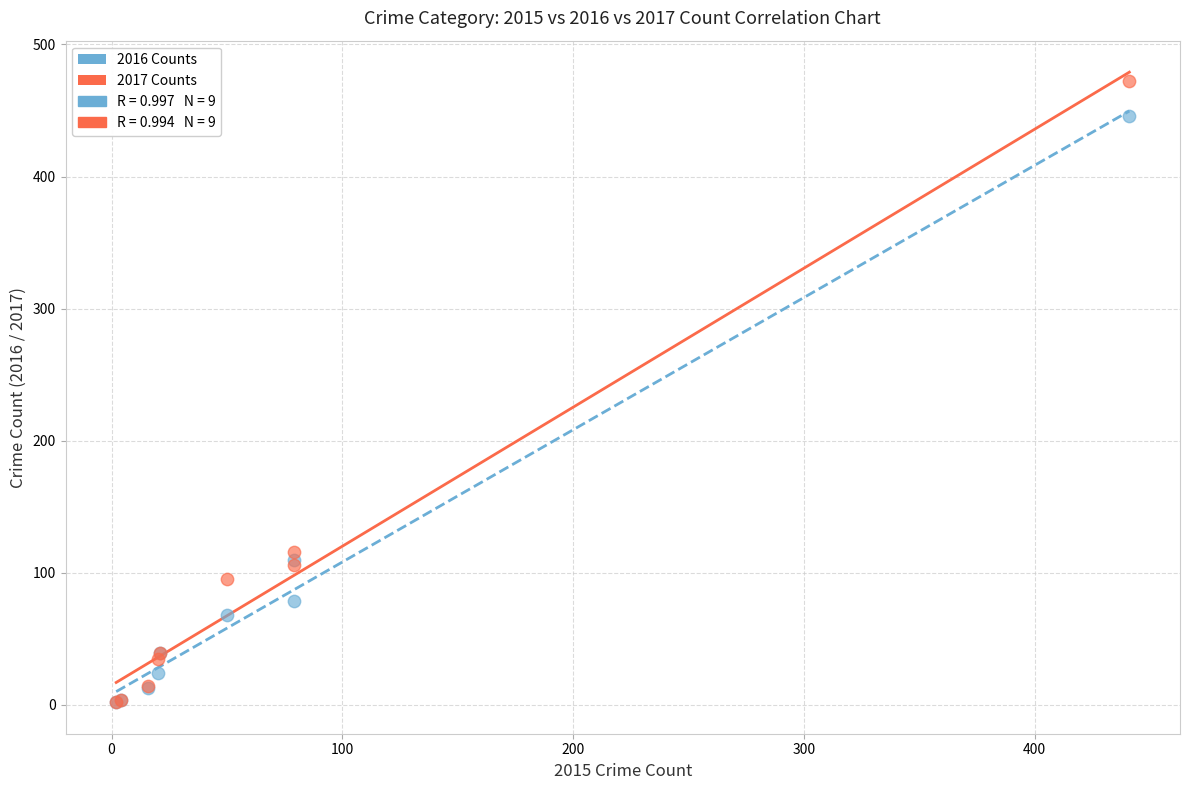

In the 2017 Counts series, what Y value is closest to 237?

116